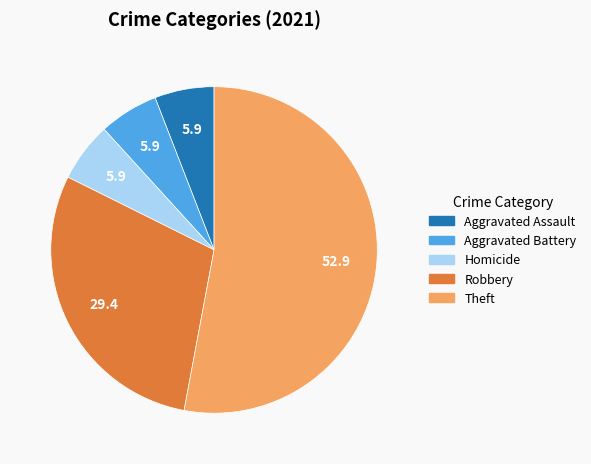

Does any single category account for the majority?

Yes